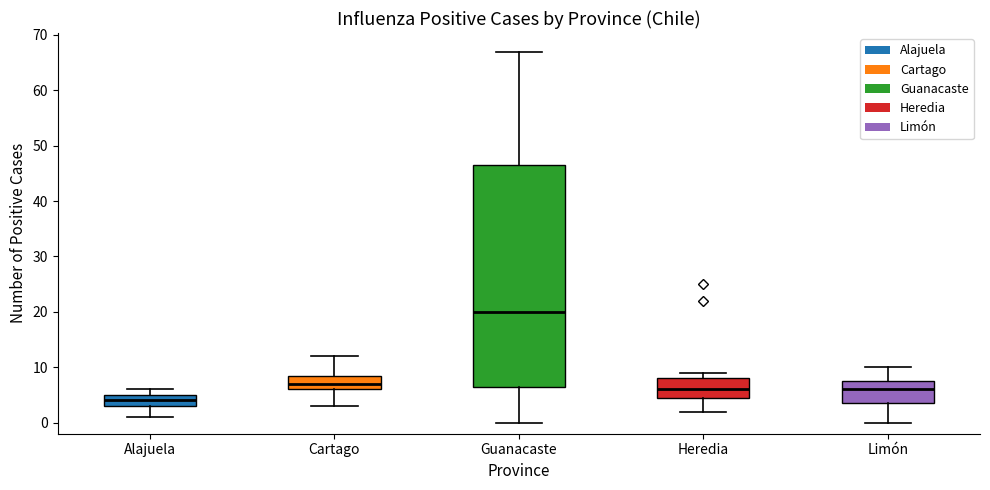

Comparing the boxes themselves (not the whiskers), which one is the tallest?

Guanacaste